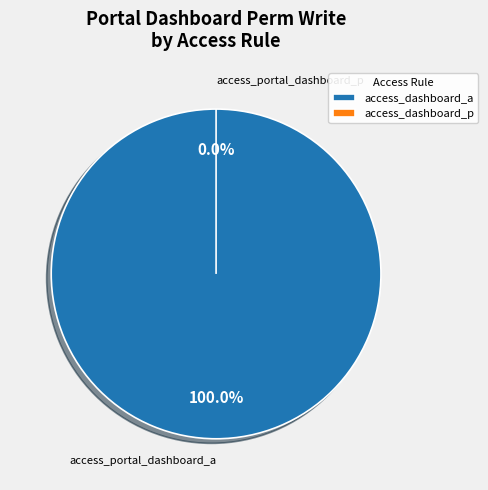

What is the total percentage of access_portal_dashboard_p and access_portal_dashboard_a?

100.0%